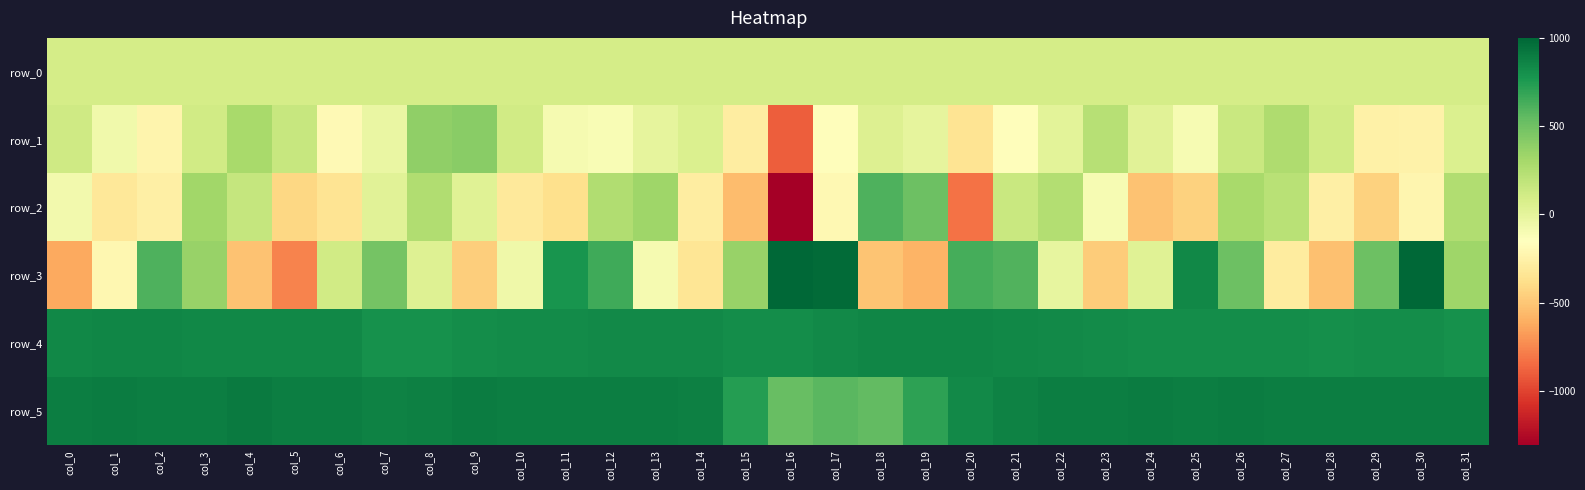

At which label is row_0 closest to 92?

col_15